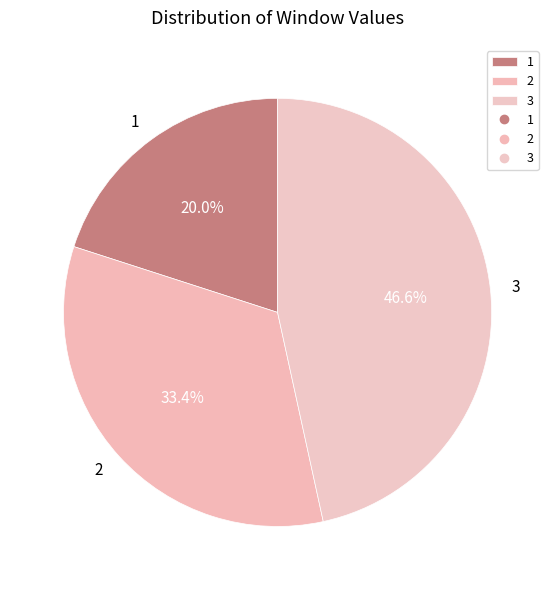

Rank the categories by value from lowest to highest.

1, 2, 3